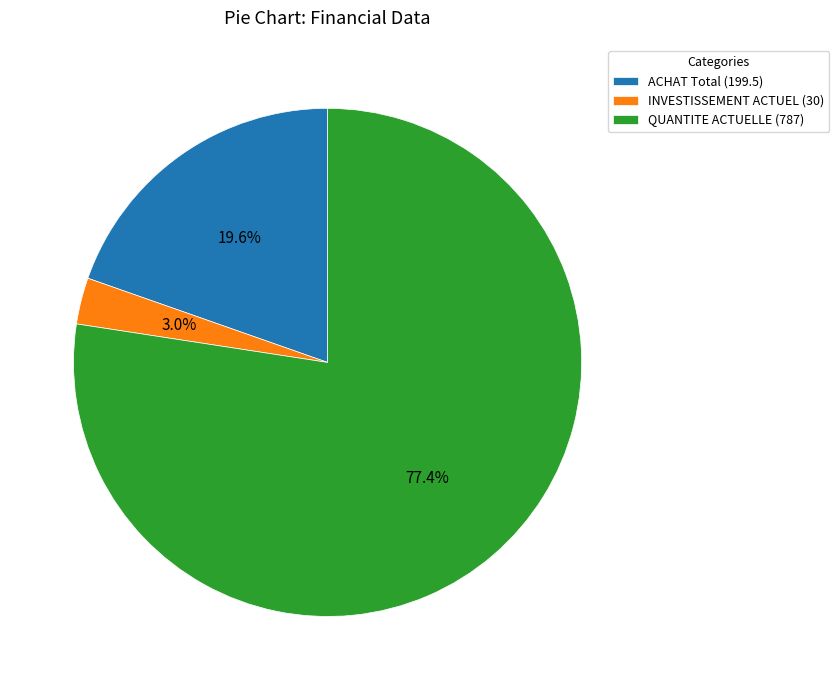

Count the number of slices in the pie.

3